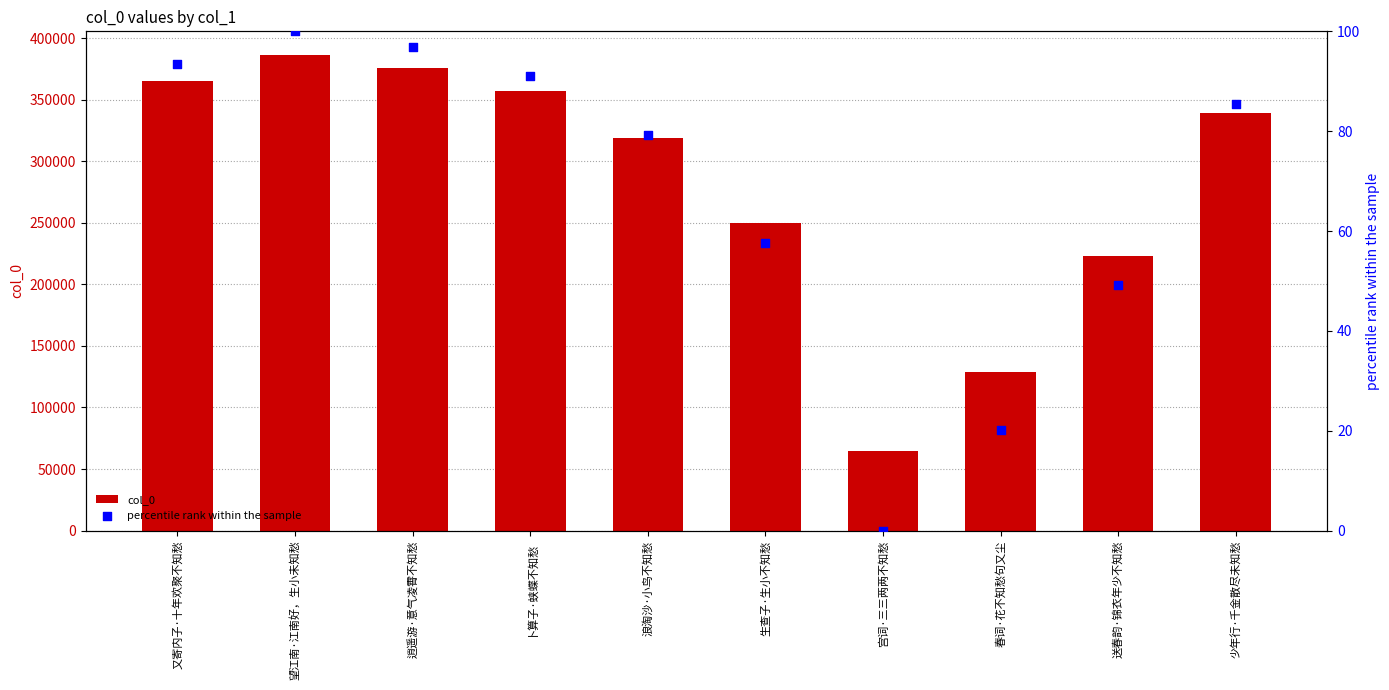

At which category is the sum across all series the highest?

望江南·江南好，生小未知愁